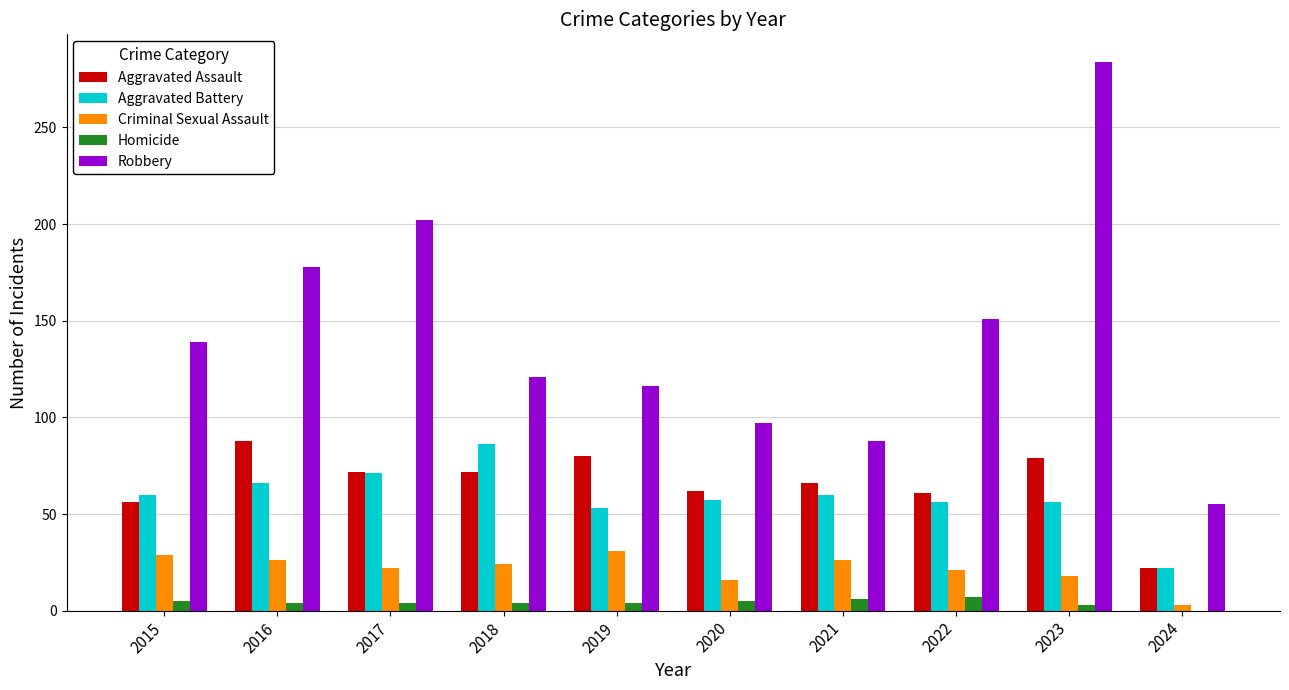

The Homicide series shows 4 at 2019. True or false?

True